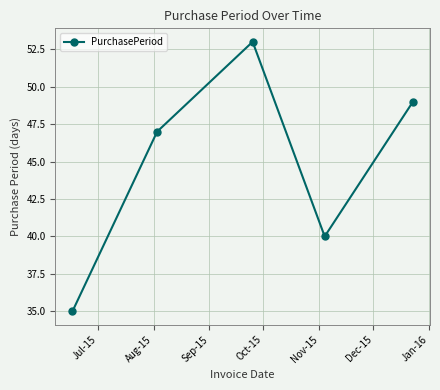

How many lines are shown in the chart?

1